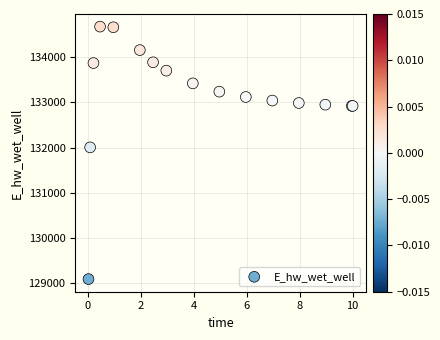

What Y value in the scatter plot is closest to 131881?

132003.3